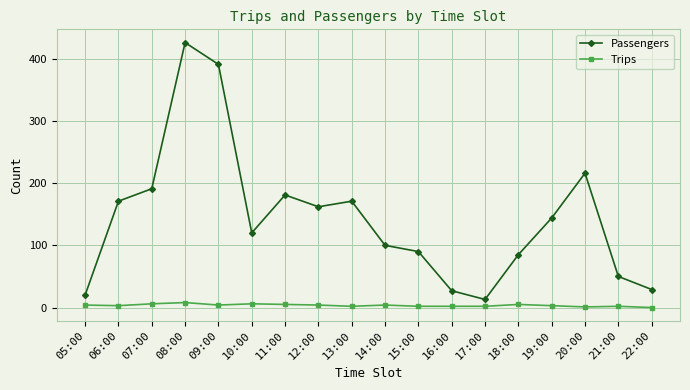

True or false: Passengers and Trips cross at least once.

False